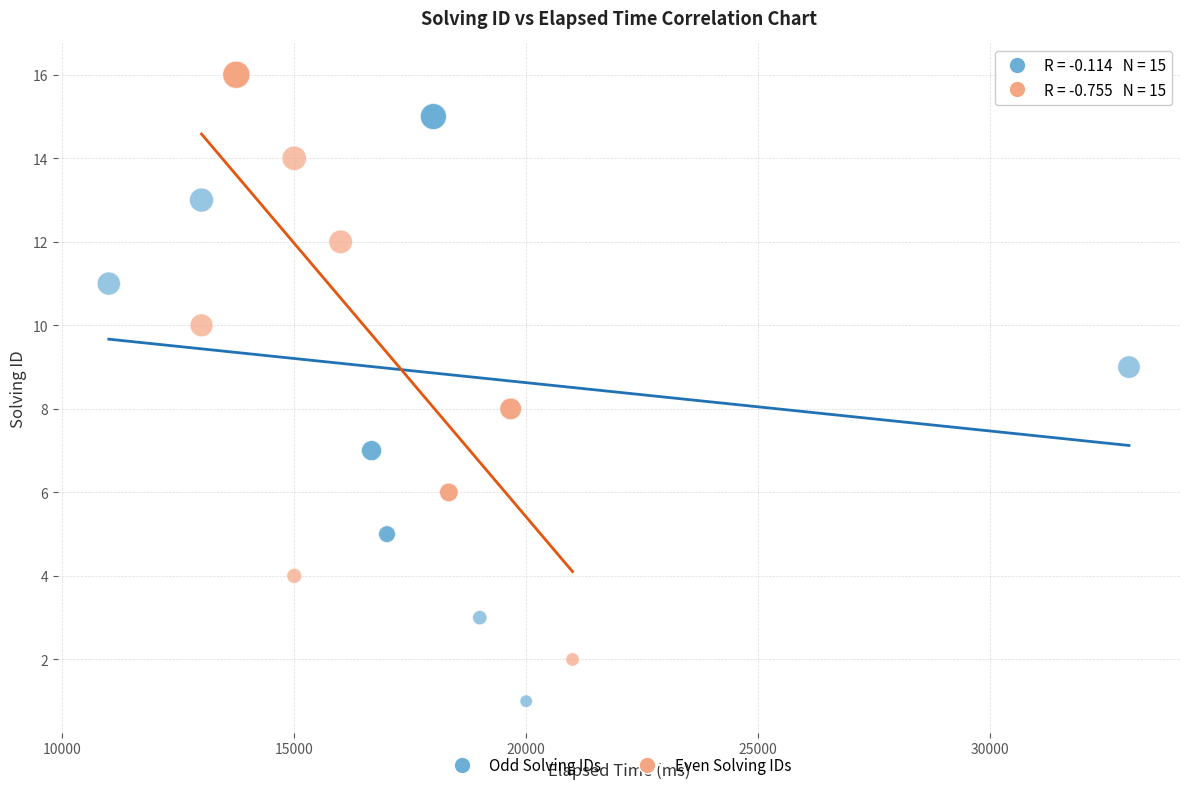

Which series reaches the maximum Y coordinate?

Even Solving IDs